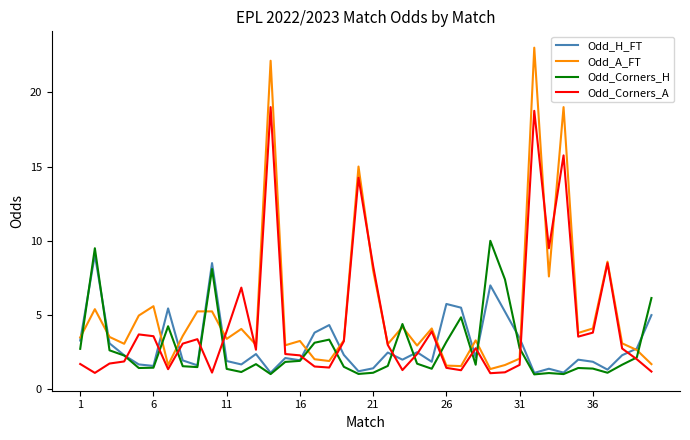

How many lines are shown in the chart?

4